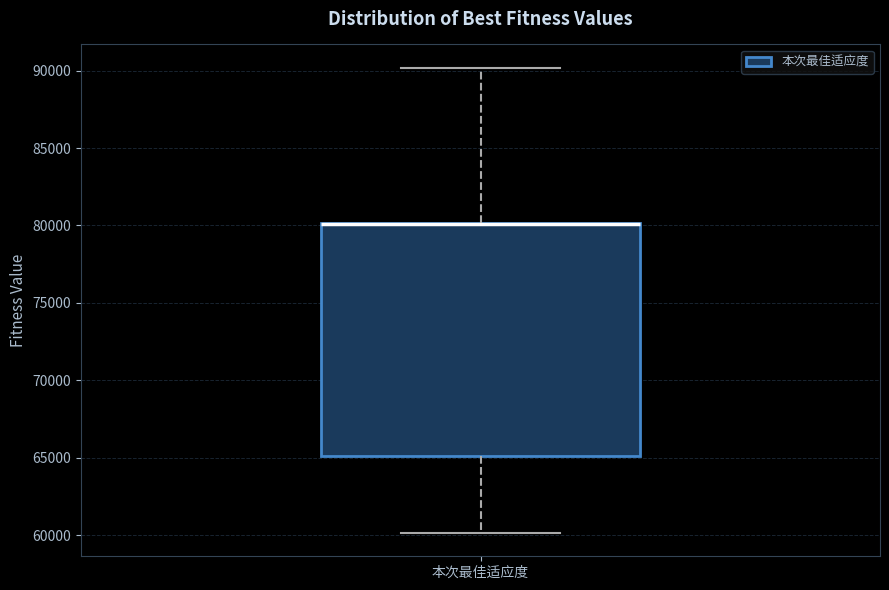

Where does the lower whisker of the box for 本次最佳适应度 end on the y-axis? The values are not printed on the chart, so give them approximately, as read against the axis.

60000